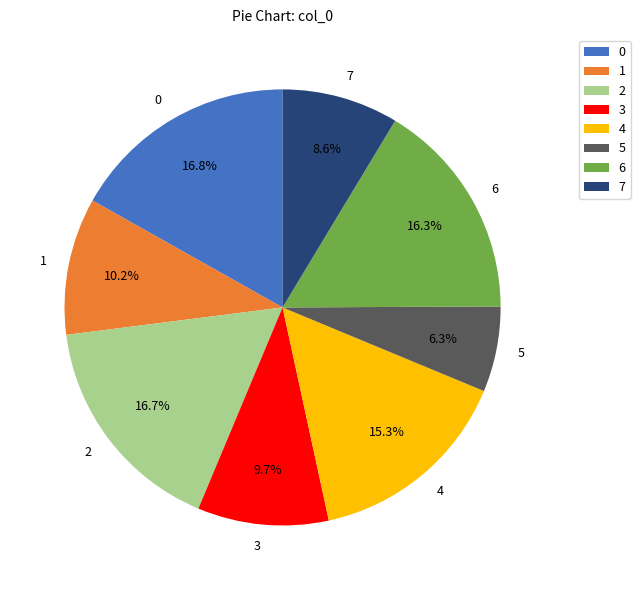

True or false: 5 accounts for 6% of the total.

True